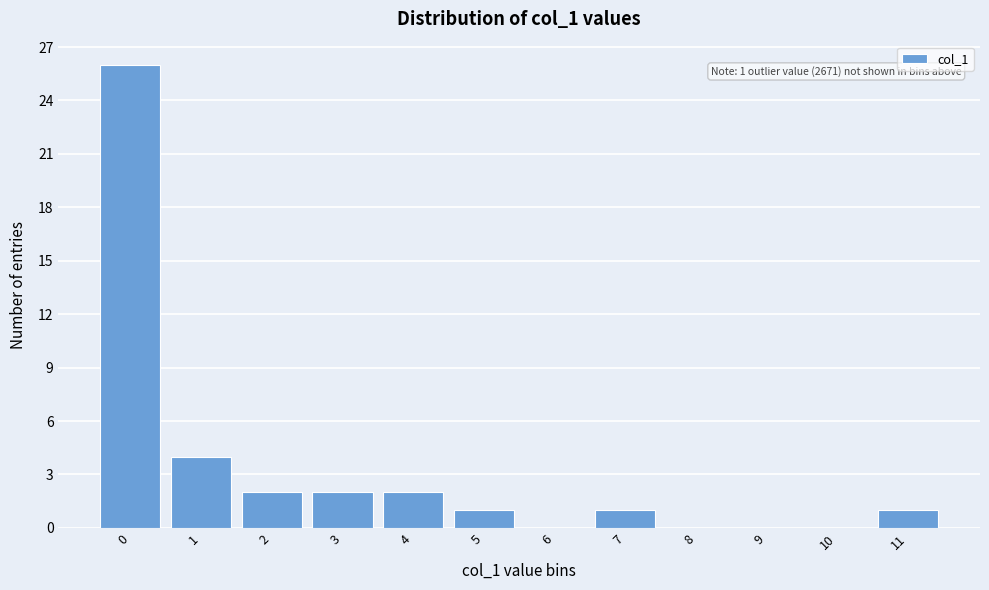

Reading left to right, what are all the values shown in this chart?

0=26	1=4	2=2	3=2	4=2	5=1	6=0	7=1	8=0	9=0	10=0	11=1